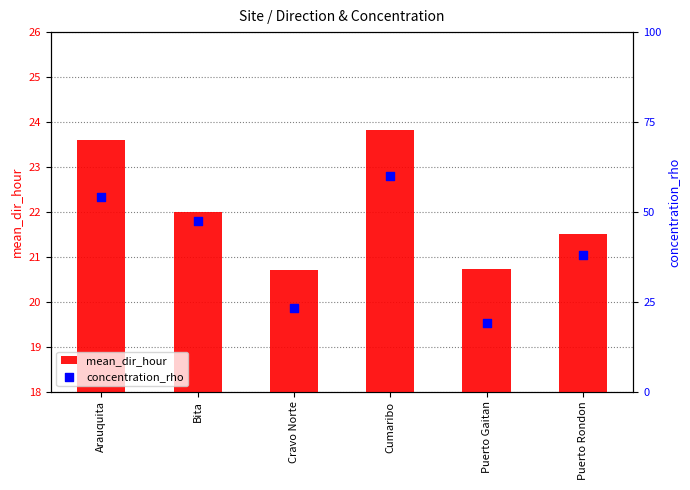

Which series has the widest spread of Y values?

mean_dir_hour